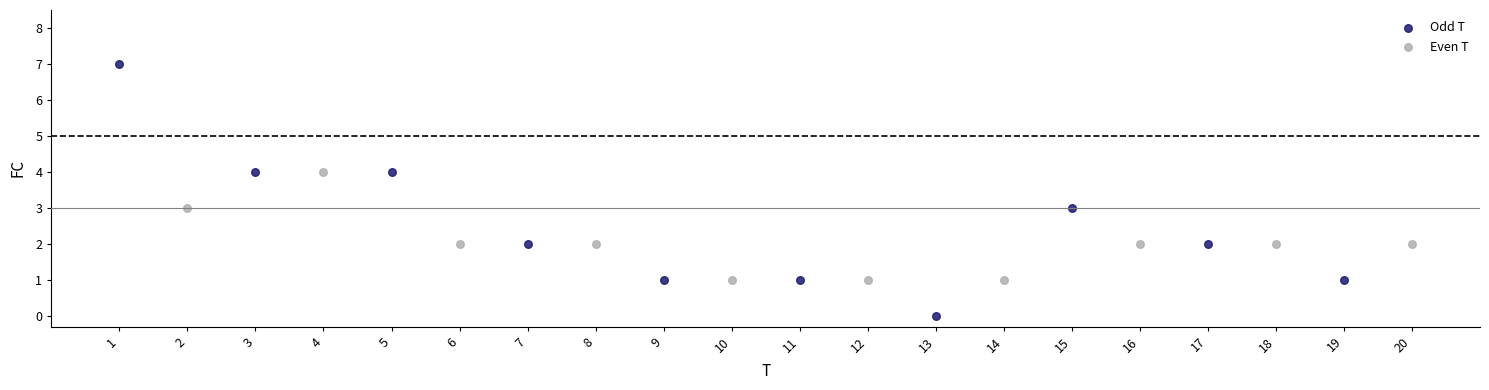

Which series has the largest Y range (max minus min)?

Odd T